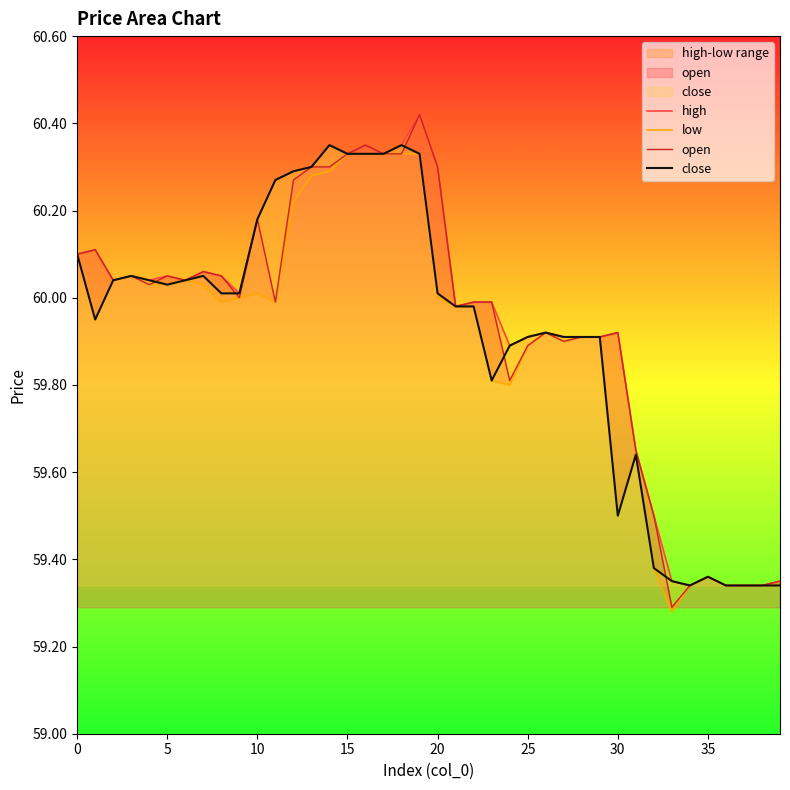

Which series has the largest range (max minus min)?

open